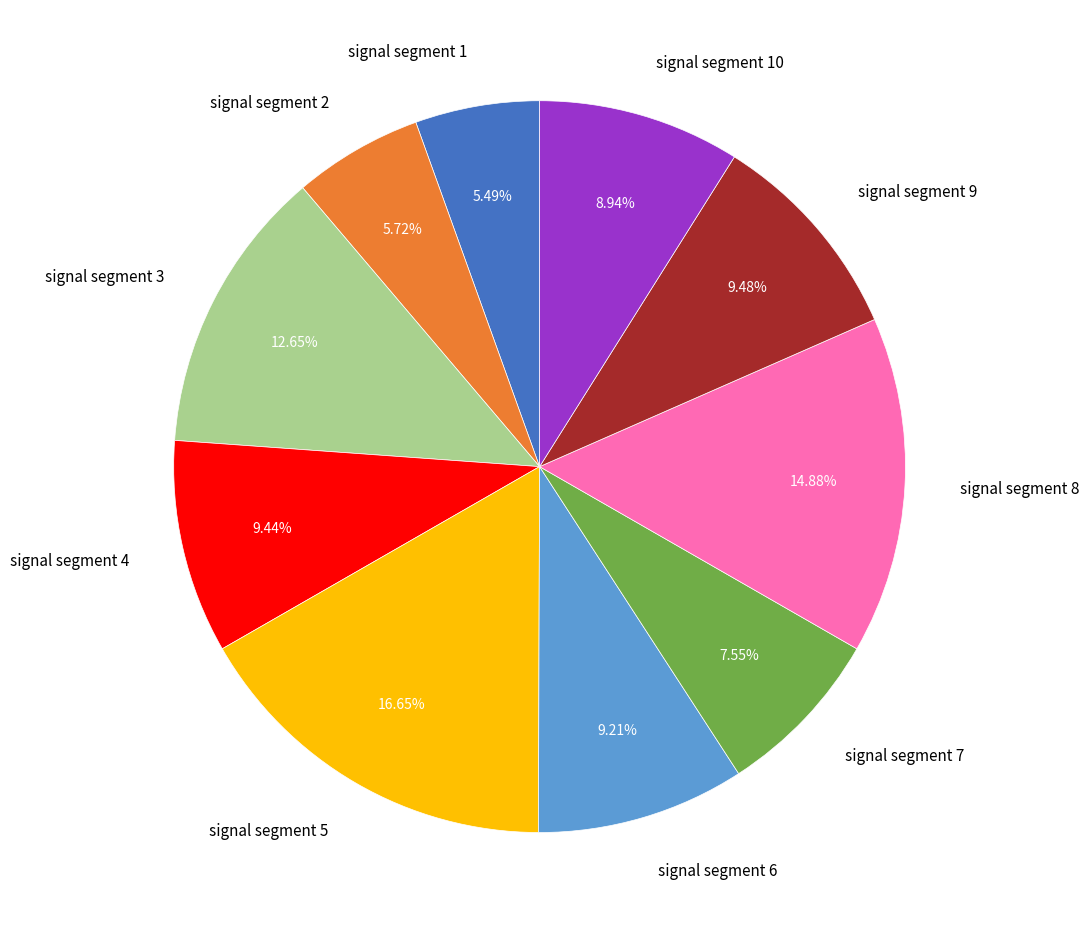

What percentage is the signal segment 9 slice, to the nearest percent?

9%